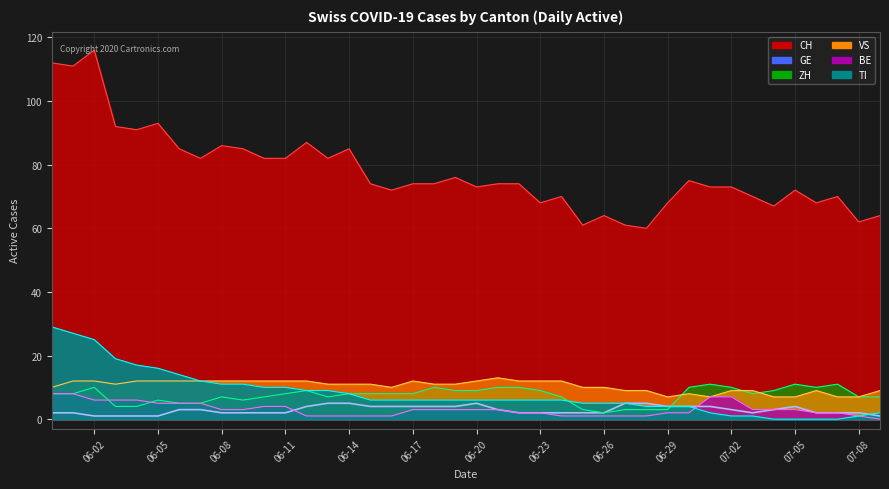

Where is VS nearest to the value 10?

2020-05-31